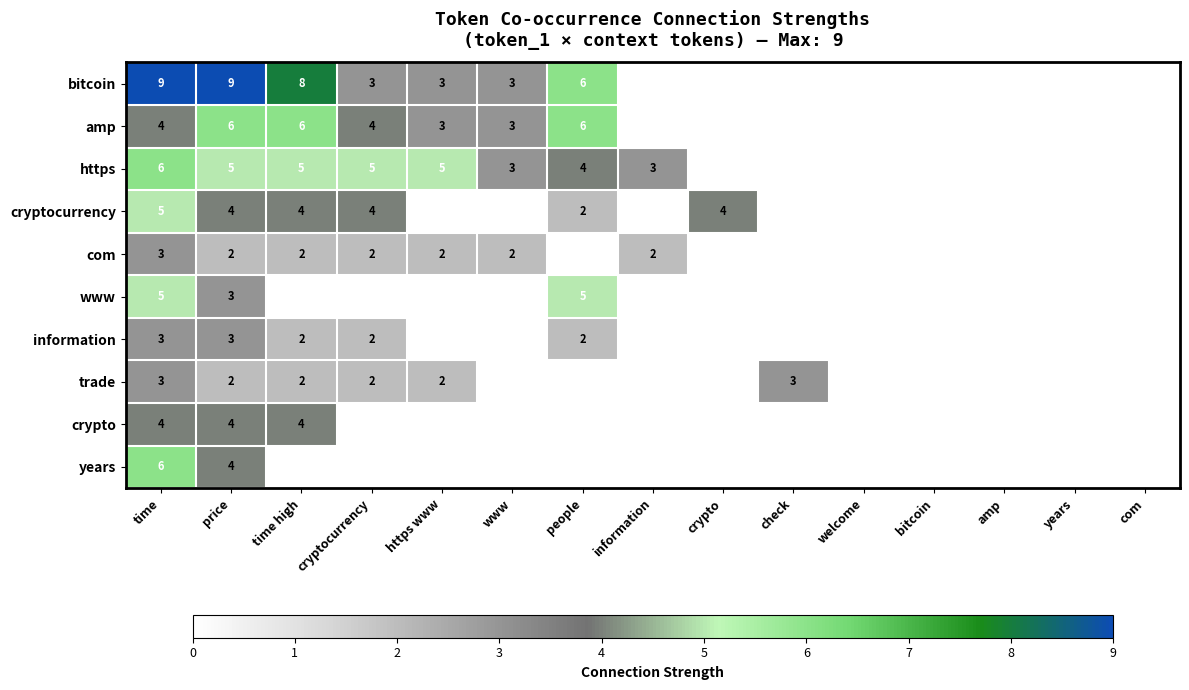

What is the difference between the highest and lowest values at time?

6